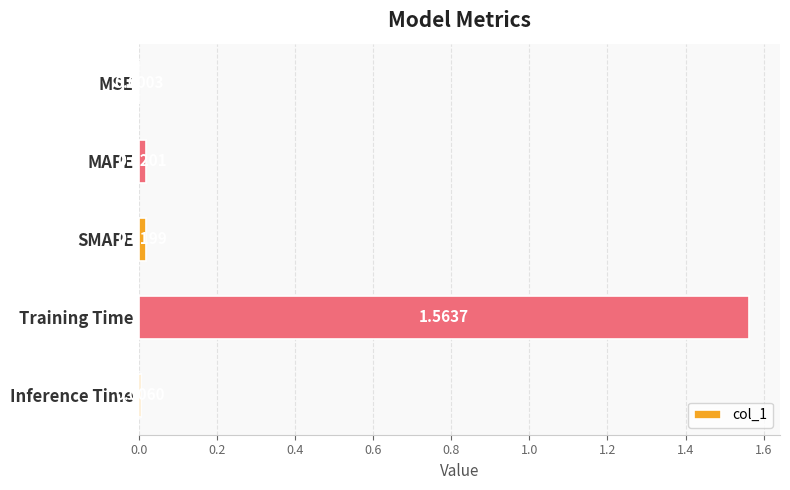

Which has a higher value, Inference Time or MSE?

Inference Time